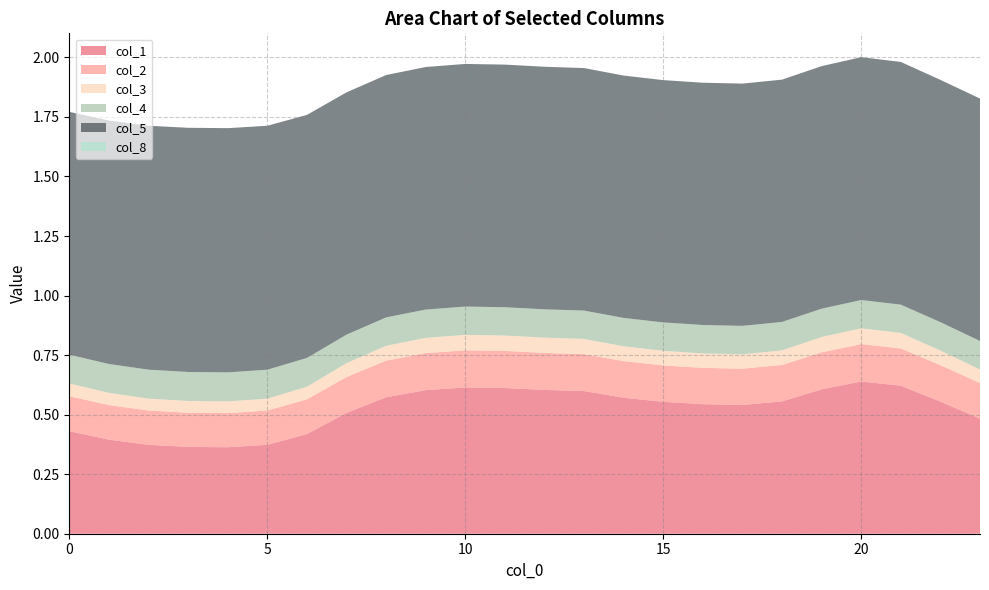

Reading right to left, list all the values displayed in this chart.

col_1: 0.5	0.6	0.6	0.6	0.6	0.6	0.5	0.5	0.6	0.6	0.6	0.6	0.6	0.6	0.6	0.6	0.5	0.4	0.4	0.4	0.4	0.4	0.4	0.4
col_2: 0.1	0.2	0.2	0.2	0.2	0.2	0.2	0.2	0.2	0.2	0.2	0.2	0.2	0.2	0.2	0.2	0.2	0.1	0.1	0.1	0.1	0.1	0.1	0.1
col_3: 0.1	0.1	0.1	0.1	0.1	0.1	0.1	0.1	0.1	0.1	0.1	0.1	0.1	0.1	0.1	0.1	0.1	0.1	0.0	0.0	0.0	0.0	0.1	0.1
col_4: 0.1	0.1	0.1	0.1	0.1	0.1	0.1	0.1	0.1	0.1	0.1	0.1	0.1	0.1	0.1	0.1	0.1	0.1	0.1	0.1	0.1	0.1	0.1	0.1
col_5: 1.0	1.0	1.0	1.0	1.0	1.0	1.0	1.0	1.0	1.0	1.0	1.0	1.0	1.0	1.0	1.0	1.0	1.0	1.0	1.0	1.0	1.0	1.0	1.0
col_8: 0.0	0.0	0.0	0.0	0.0	0.0	0.0	0.0	0.0	0.0	0.0	0.0	0.0	0.0	0.0	0.0	0.0	0.0	0.0	0.0	0.0	0.0	0.0	0.0